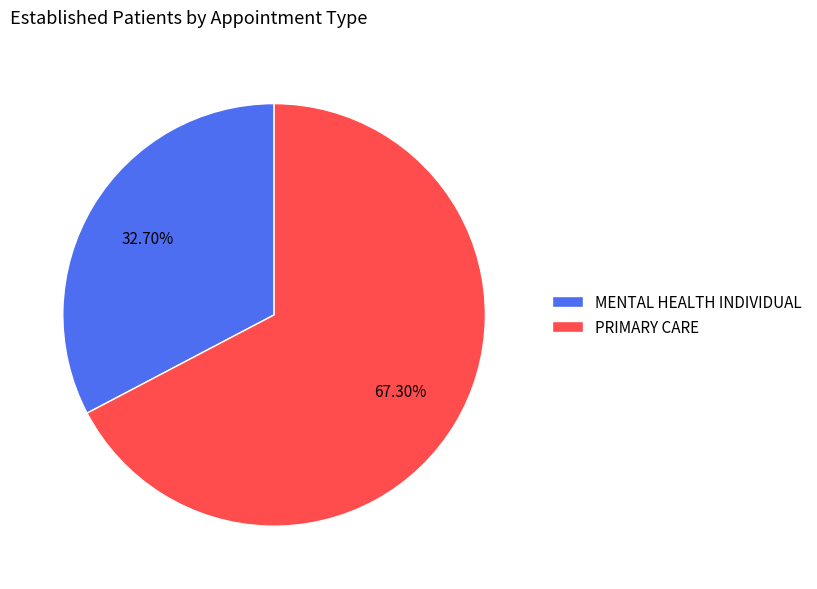

Which category has the smallest portion of the pie?

MENTAL HEALTH INDIVIDUAL